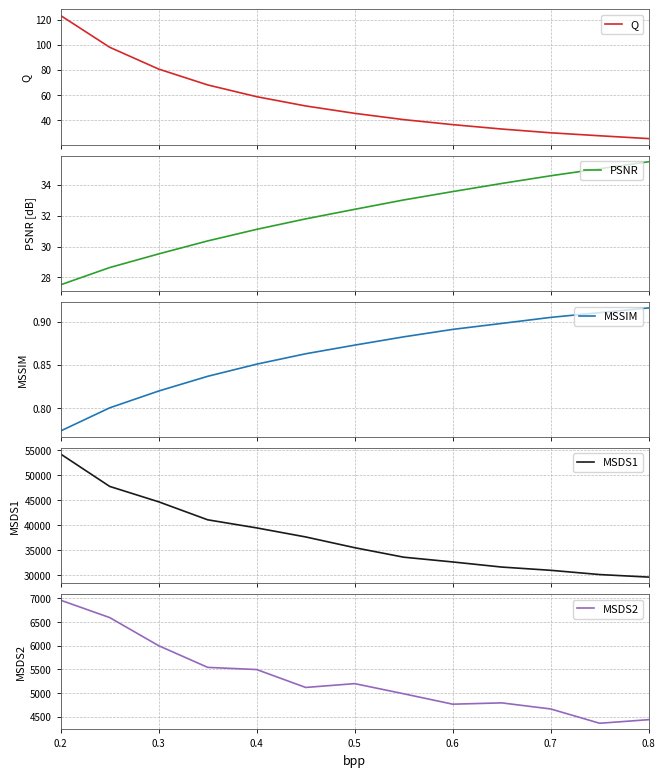

Which series has the largest range (max minus min)?

MSDS1